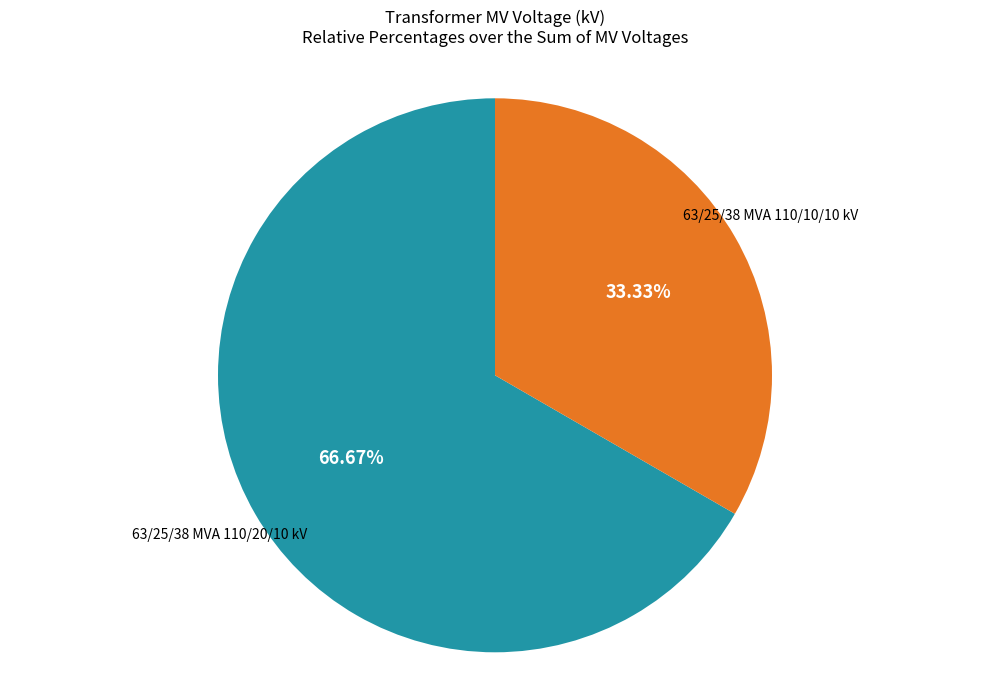

Does any single category account for the majority?

Yes